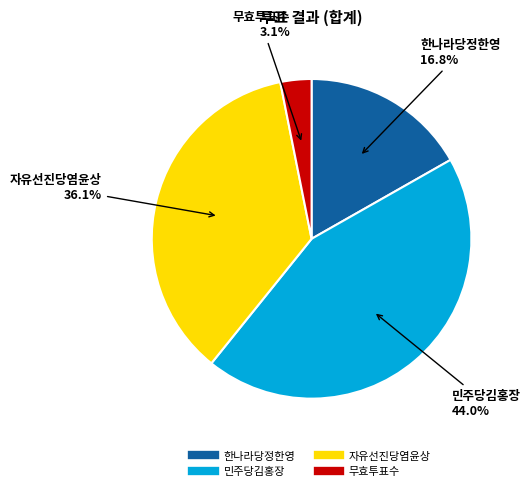

To the nearest percent, what is the difference between the largest and smallest slice percentages?

41%